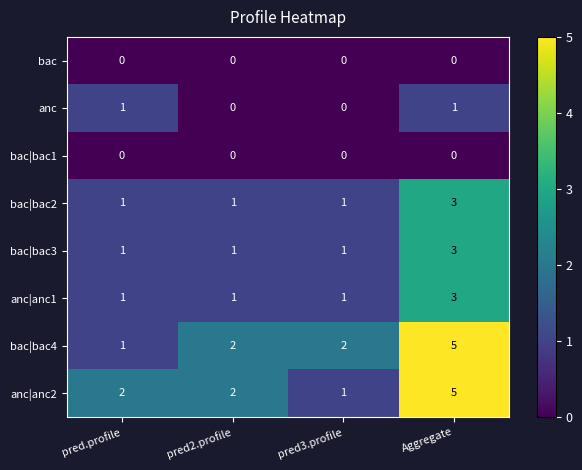

Is it true that anc|anc1 equals 1 at Aggregate?

False